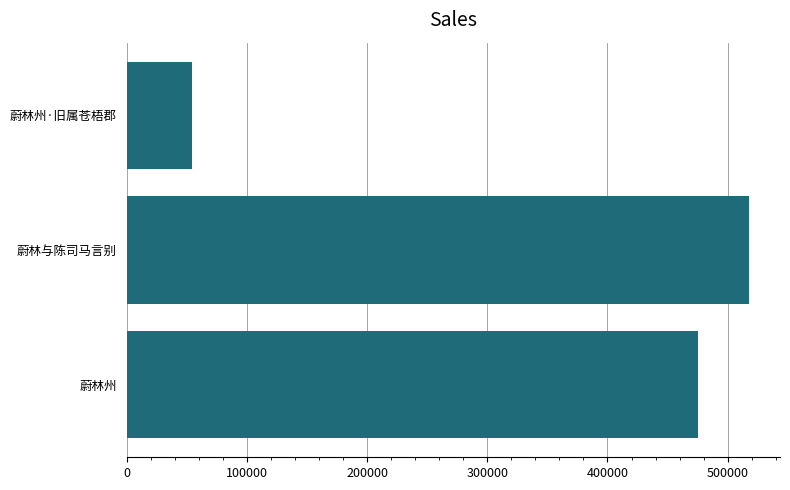

Rank the categories by value from highest to lowest.

蔚林与陈司马言别, 蔚林州, 蔚林州·旧属苍梧郡